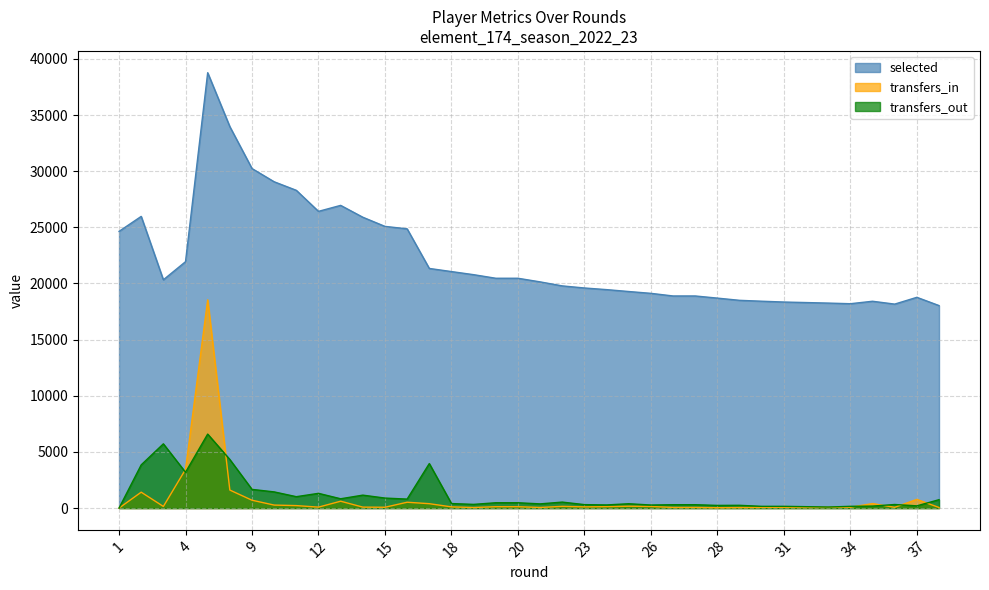

Which series has the largest range (max minus min)?

selected